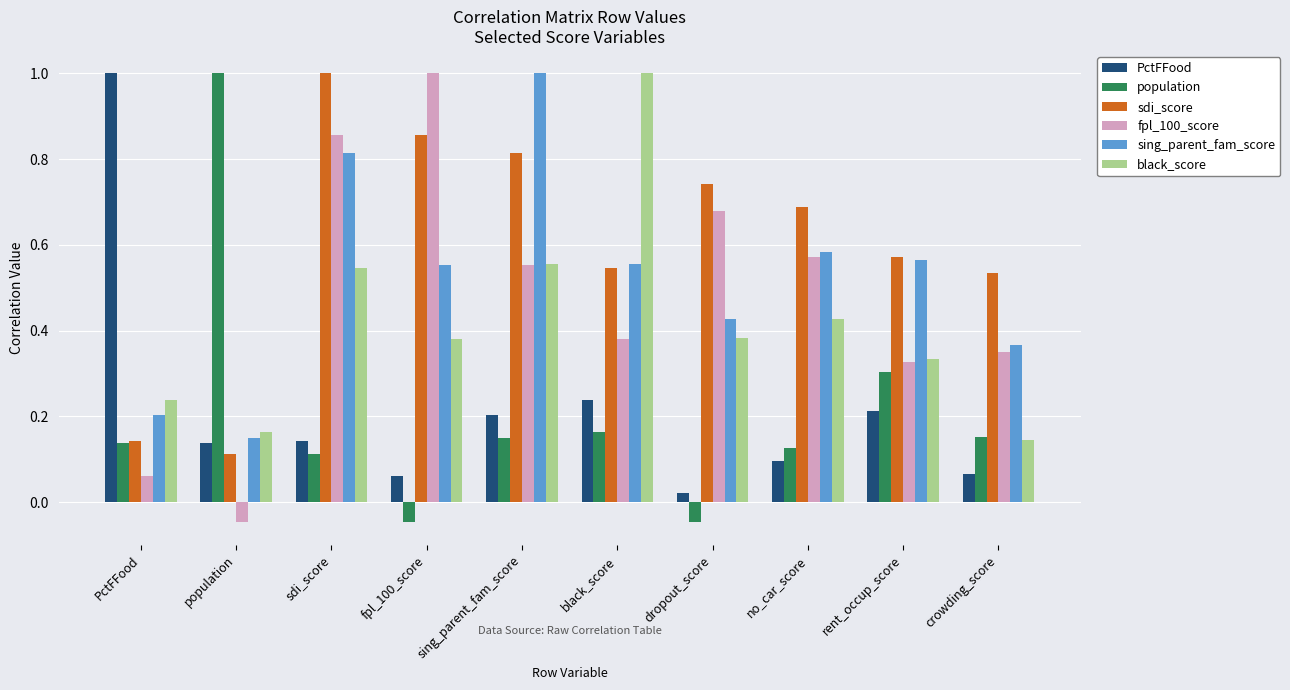

What is the sum of all population values?

2.0